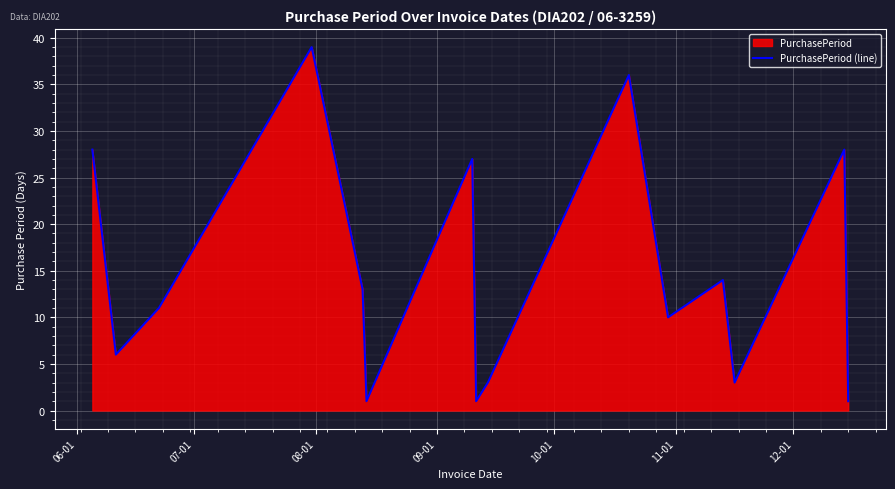

Count the number of data series in this chart.

1